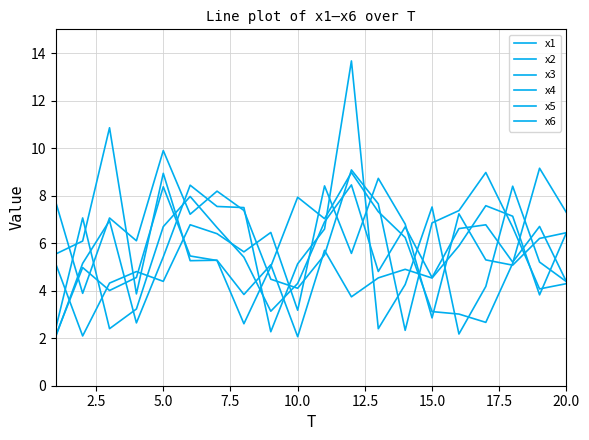

How many lines are shown in the chart?

6